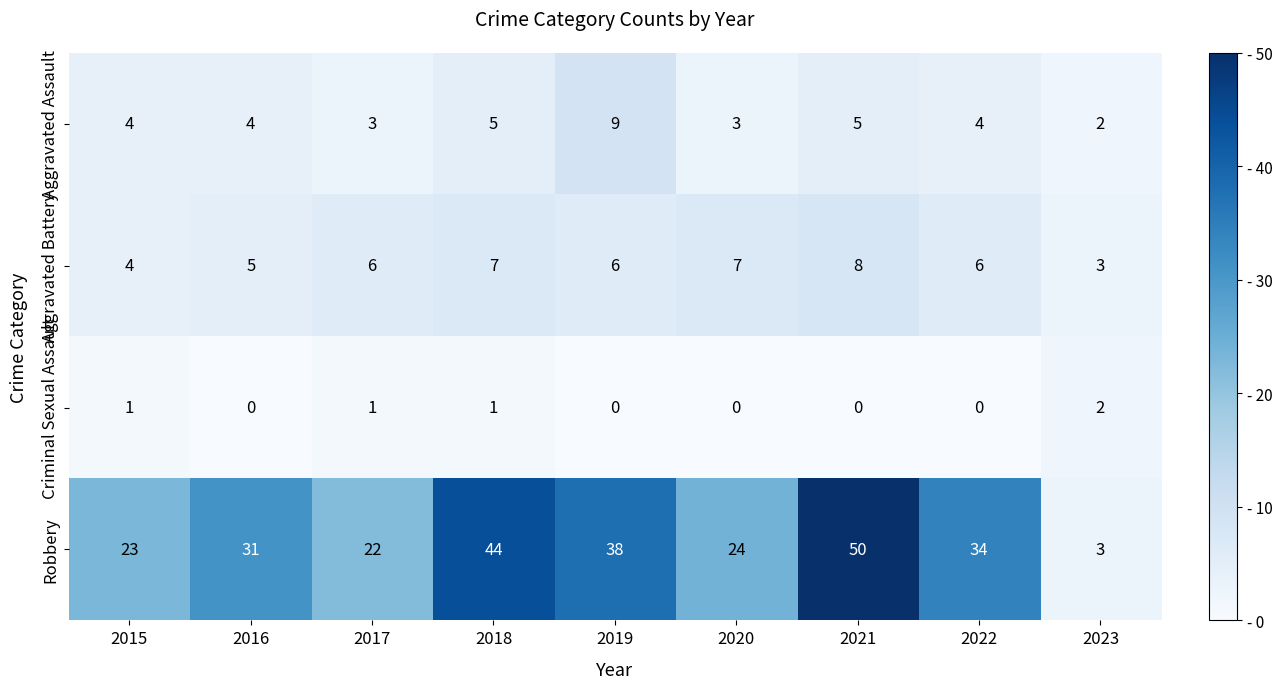

True or false: Aggravated Battery has a value of 6 at 2019.

True